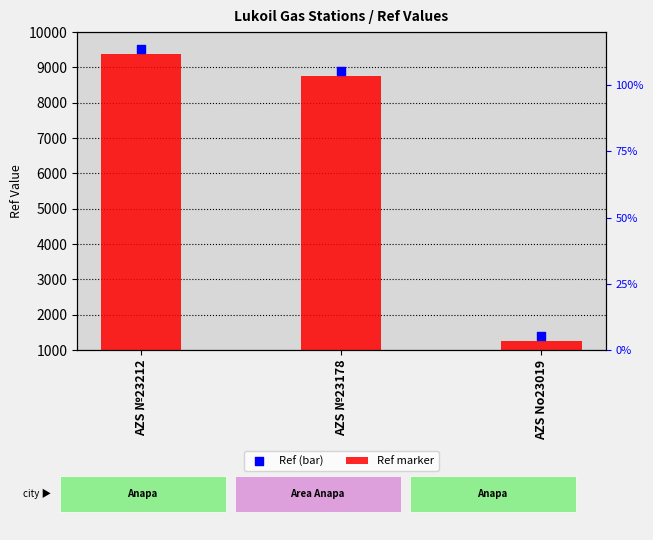

At which category is the sum across all series the highest?

AZS №23212